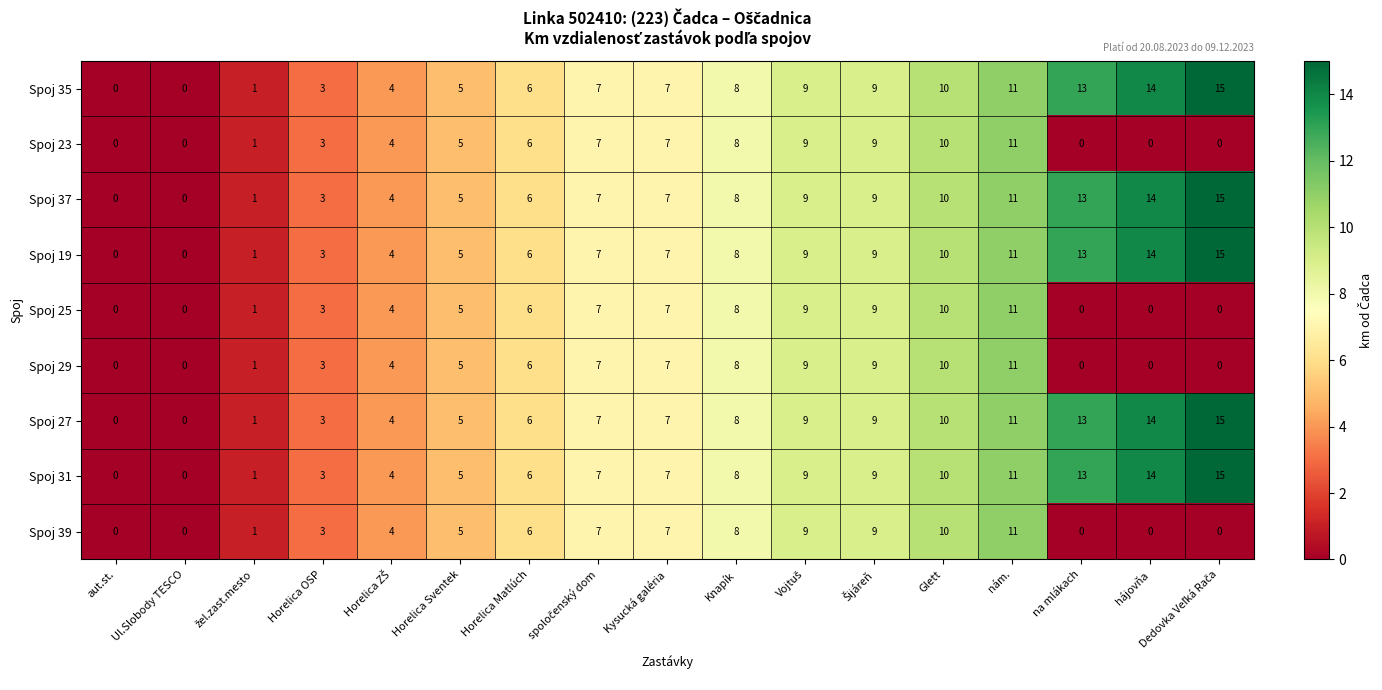

What is the maximum value shown in the chart?

15